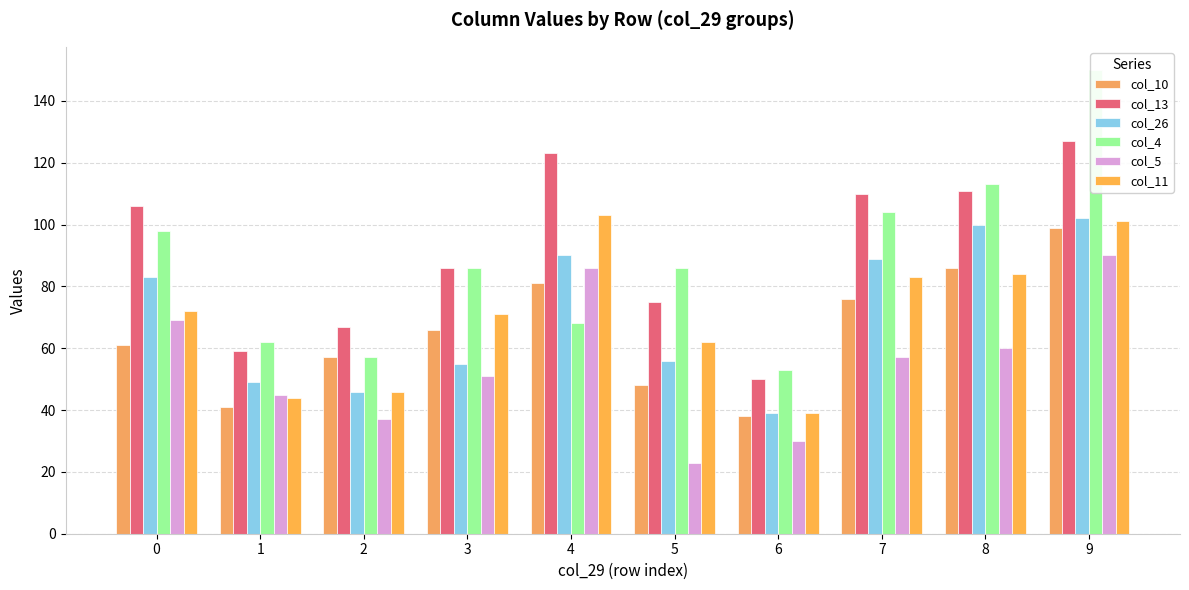

At which label is col_13 closest to 88?

3